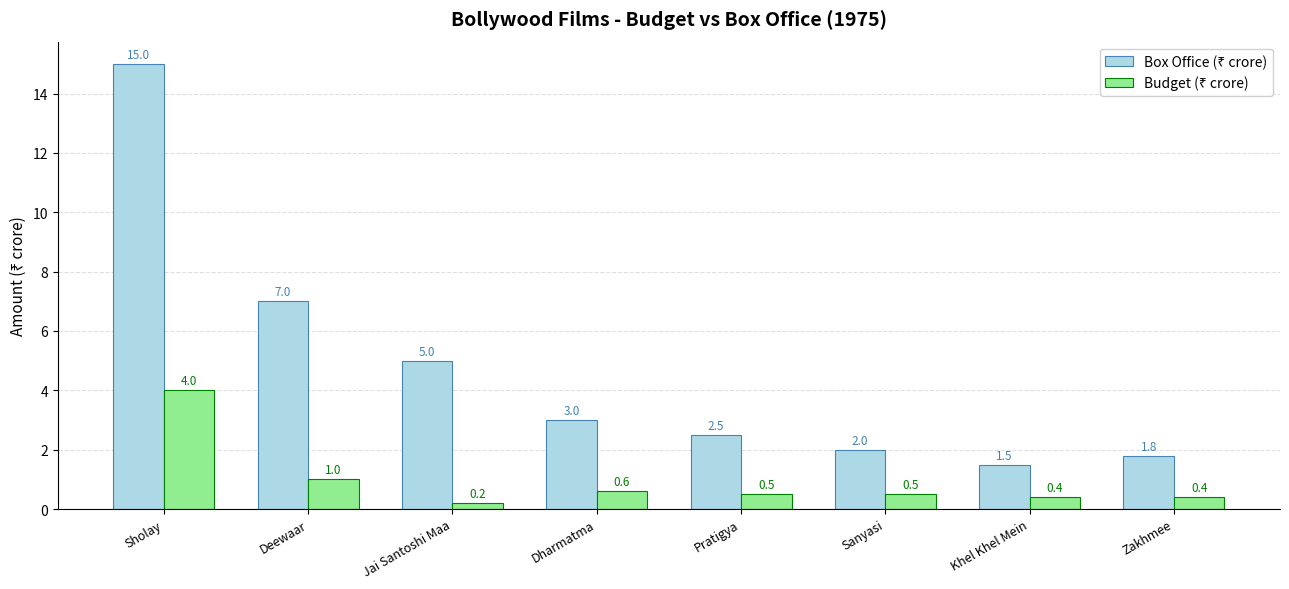

At how many categories does at least one series exceed 1?

8